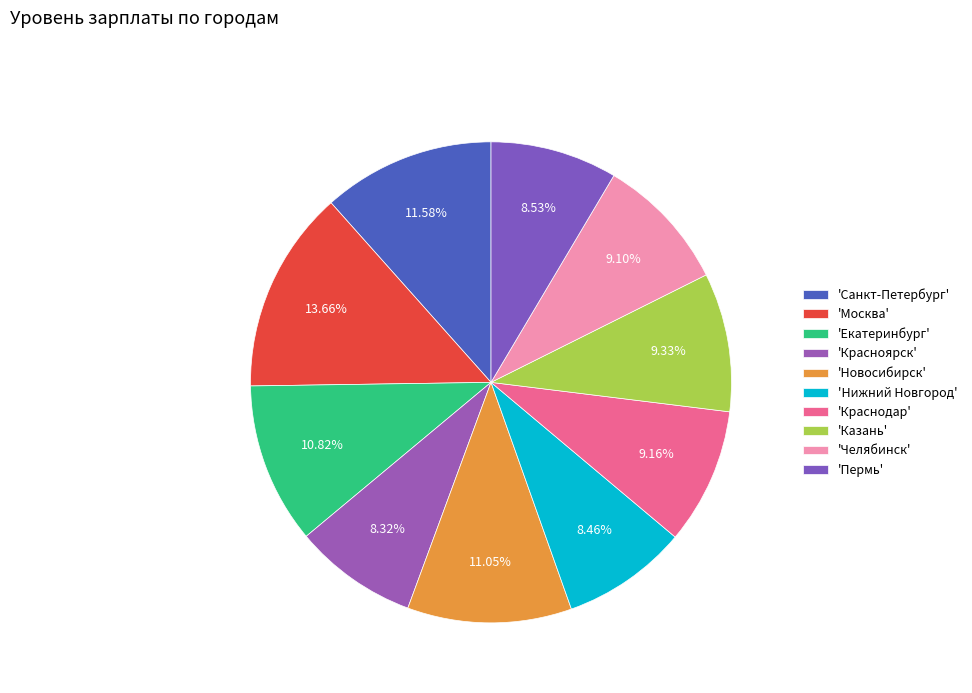

Count the number of slices in the pie.

10